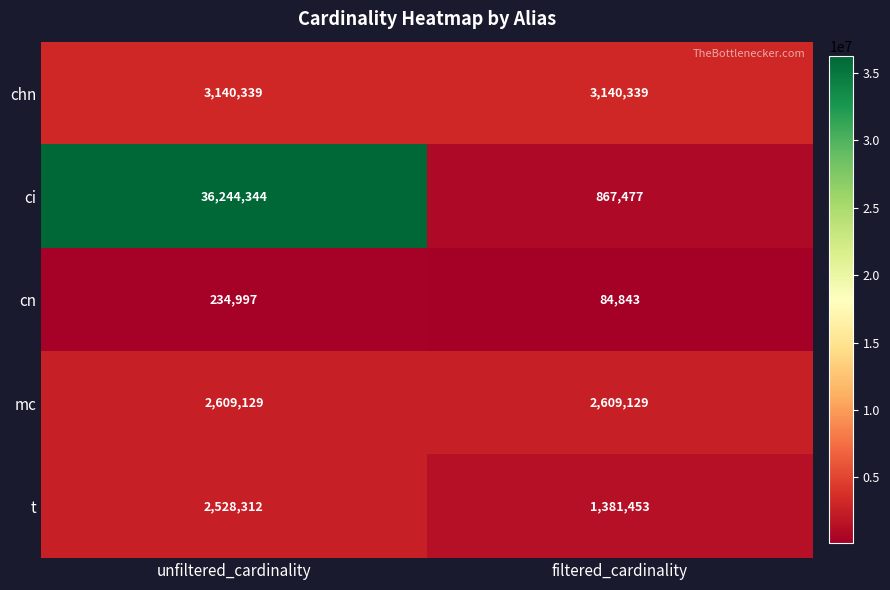

How many categories are shown in the chart?

2